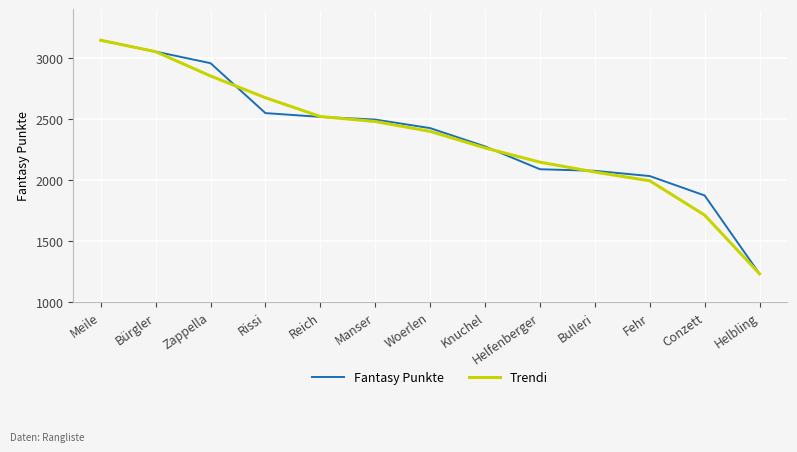

Between Bürgler and Helbling, which series saw the biggest shift?

Fantasy Punkte